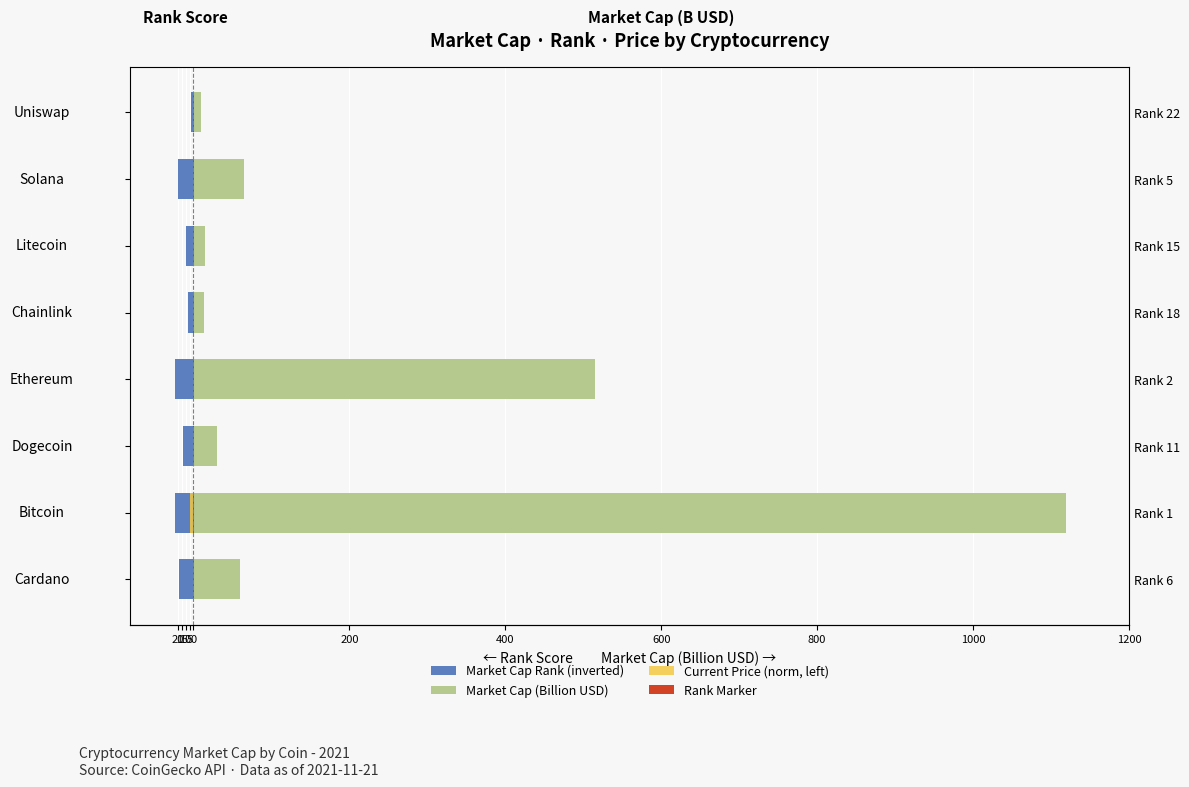

The value of Market Cap (Billion USD) at Cardano is 83.0. True or false?

False